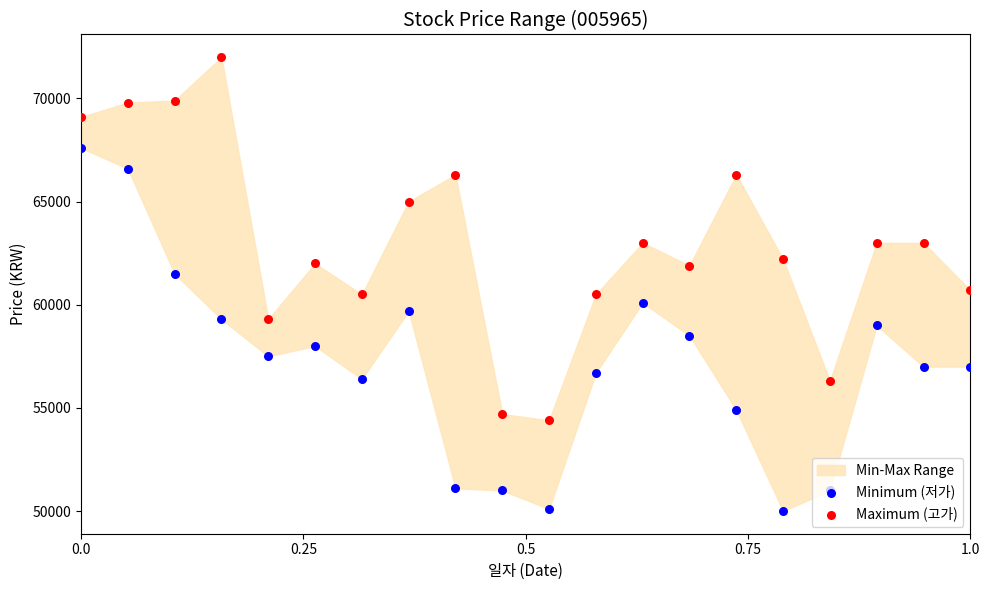

Which series has the widest spread of Y values?

Minimum (저가)